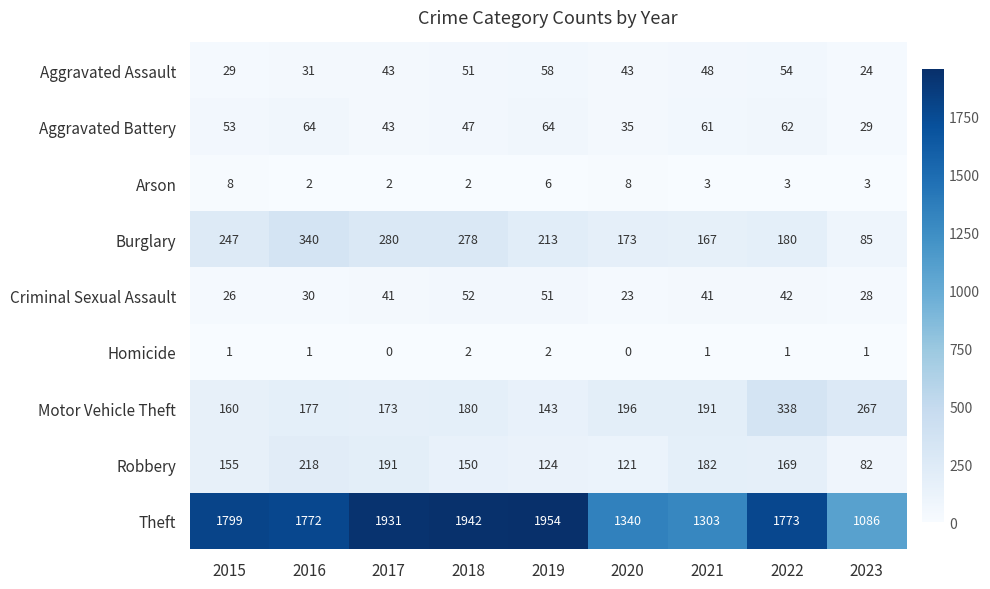

What is the difference between the Burglary values at 2023 and 2020?

88